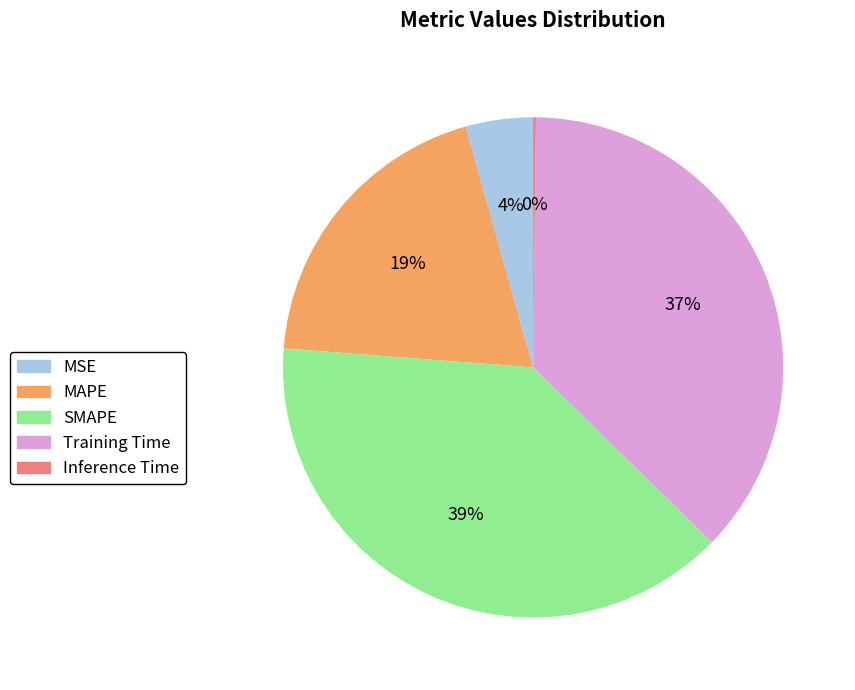

True or false: MSE accounts for 4% of the total.

True